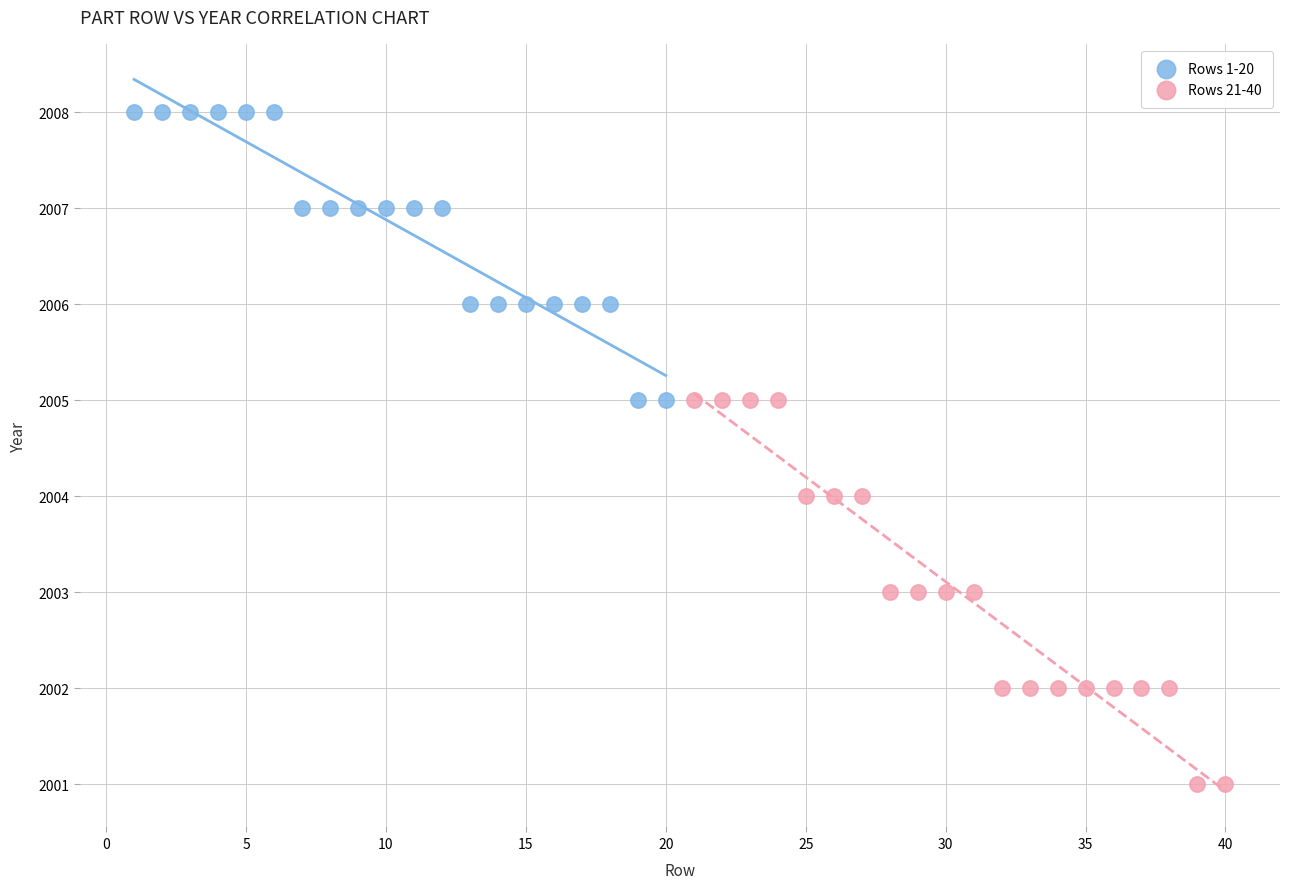

Which series reaches the minimum Y coordinate?

Rows 21-40